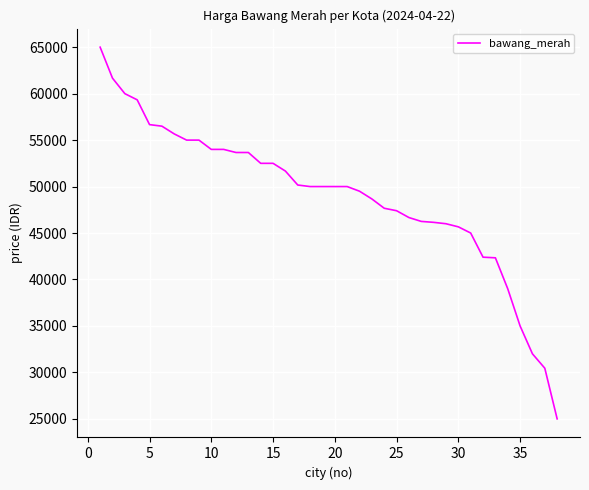

What is the difference between the maximum and minimum values?

40000